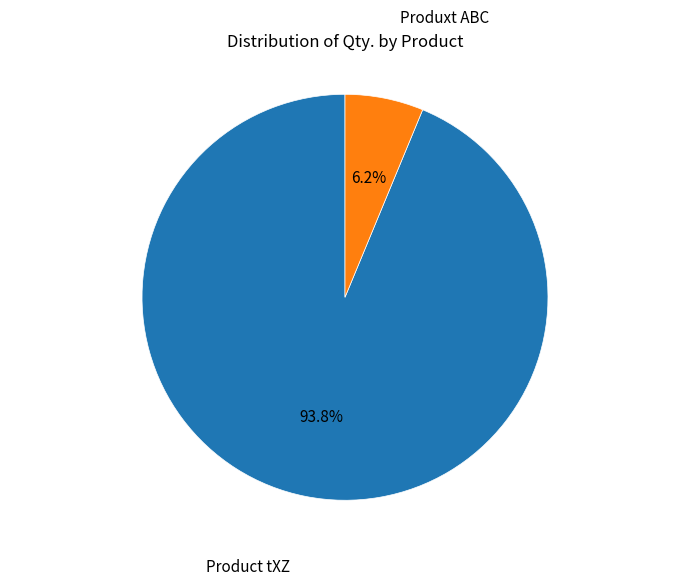

Is there any slice that represents more than half of the pie?

Yes